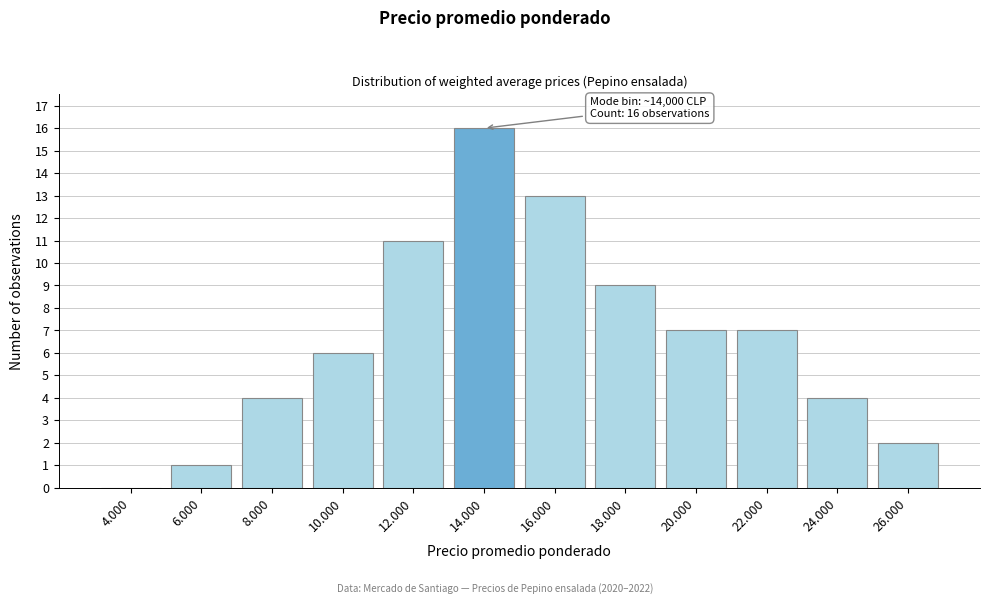

Reading left to right, extract all data points from this chart.

4.000=0	6.000=1	8.000=4	10.000=6	12.000=11	14.000=16	16.000=13	18.000=9	20.000=7	22.000=7	24.000=4	26.000=2